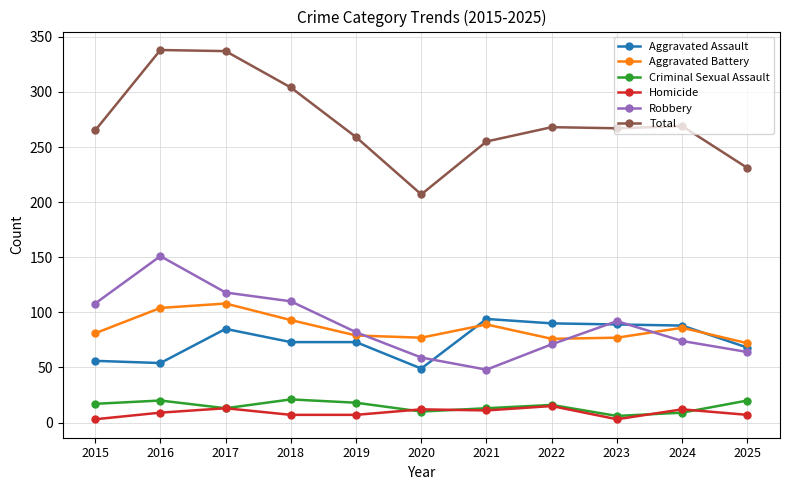

The value of Total at 2024 is 269. True or false?

True